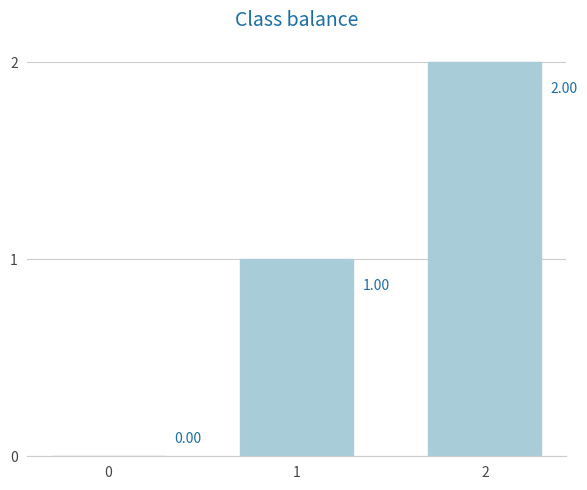

What is the sum of the values at 2 and 1?

3